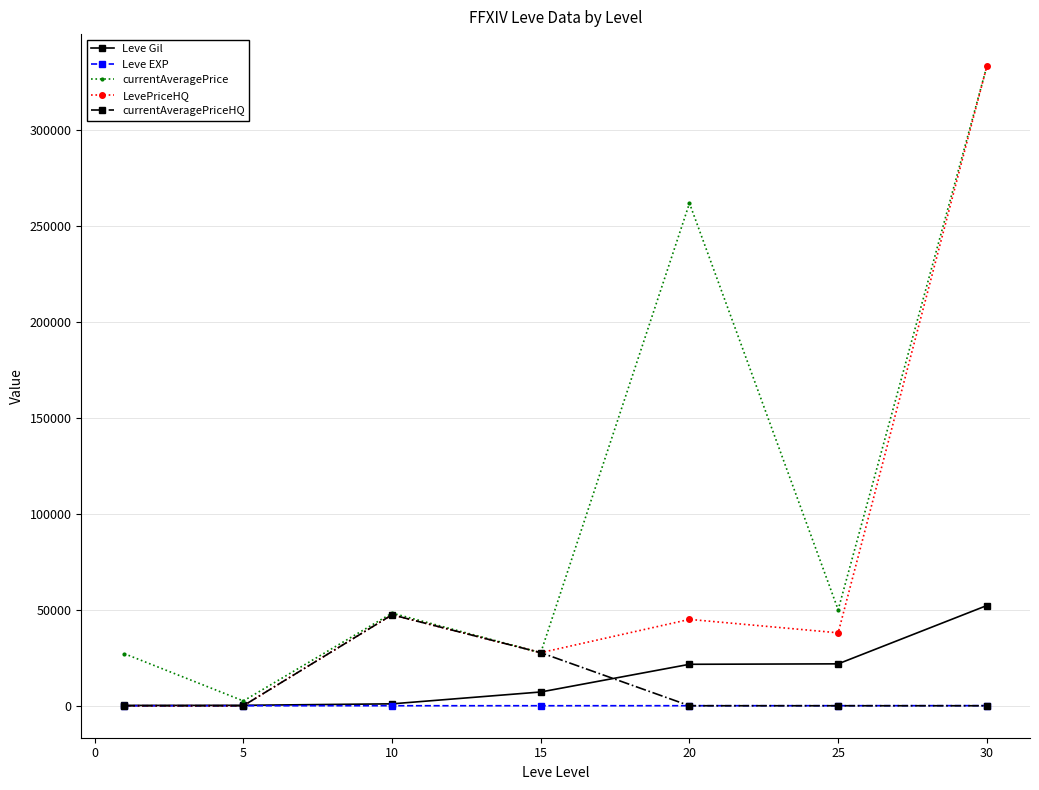

What is the value of the currentAveragePrice point at the 5th from the left?

261875.0